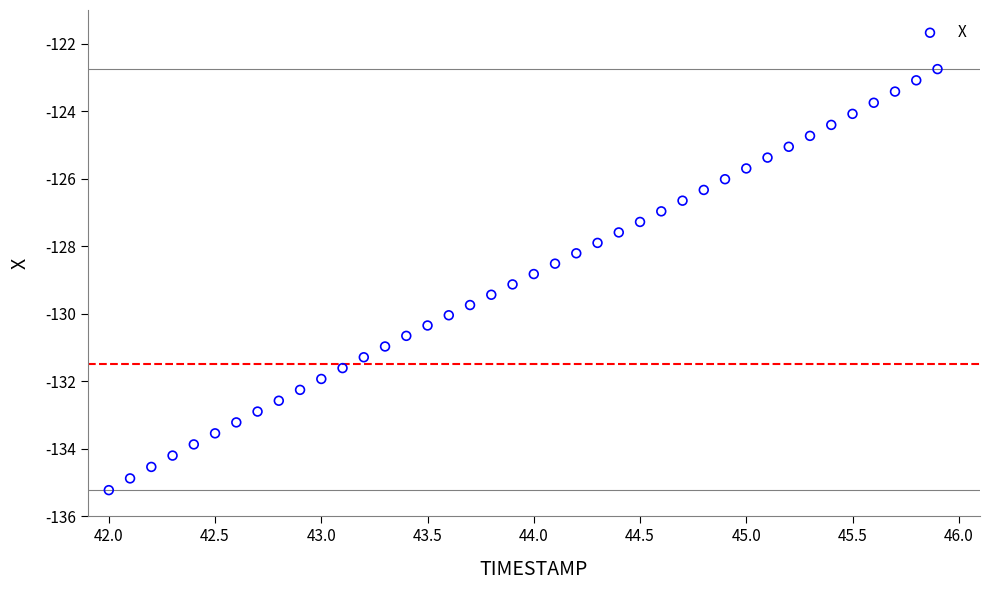

What is the range of Y values (max minus min)?

12.5